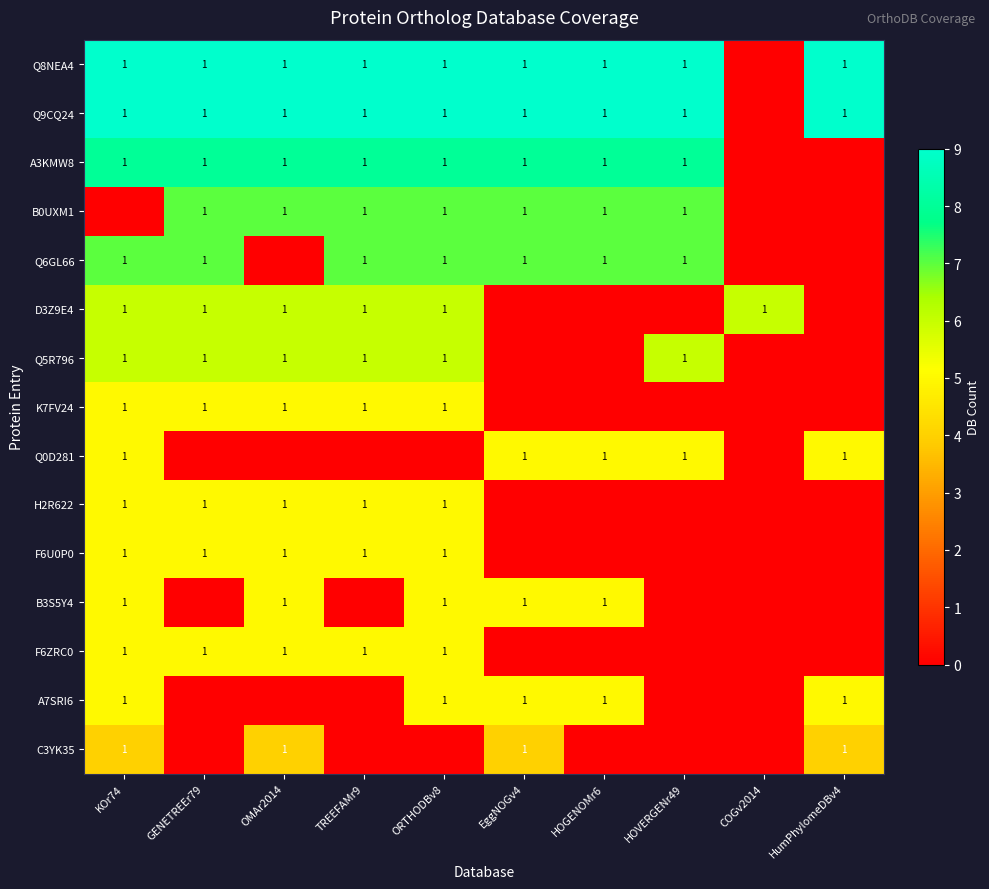

The A7SRI6 series shows 2 at EggNOGv4. True or false?

False